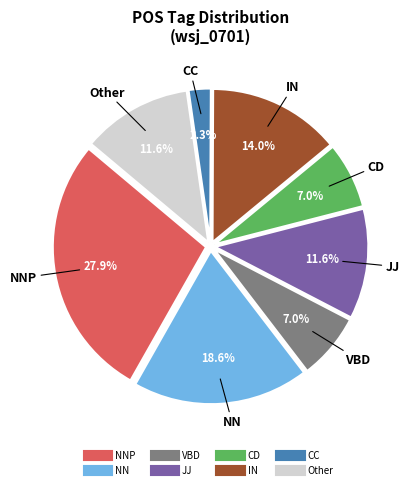

Does any single category account for the majority?

No